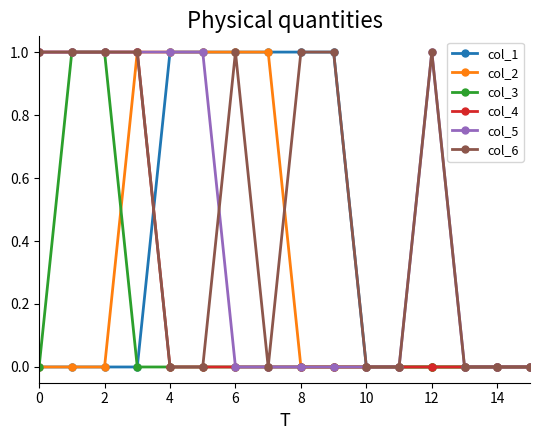

Which series has the largest total across all categories?

col_6